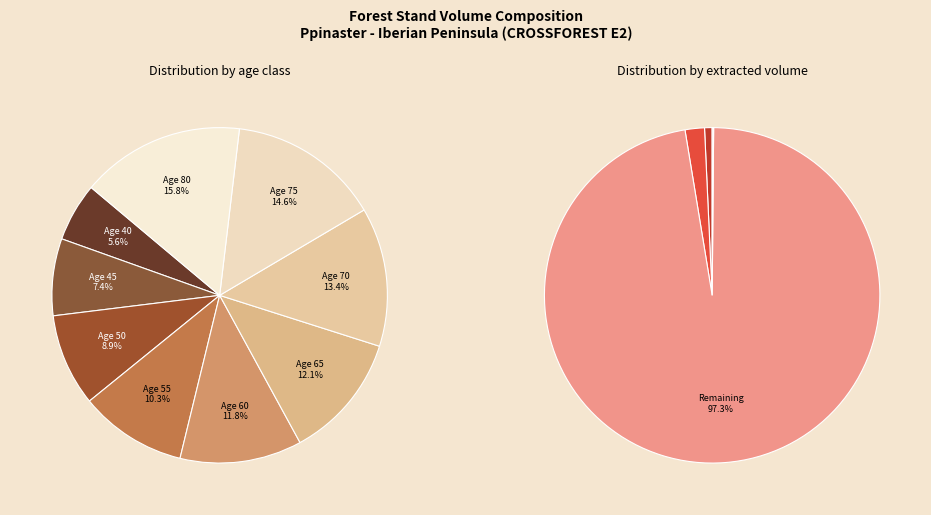

Count the number of slices in the pie.

9